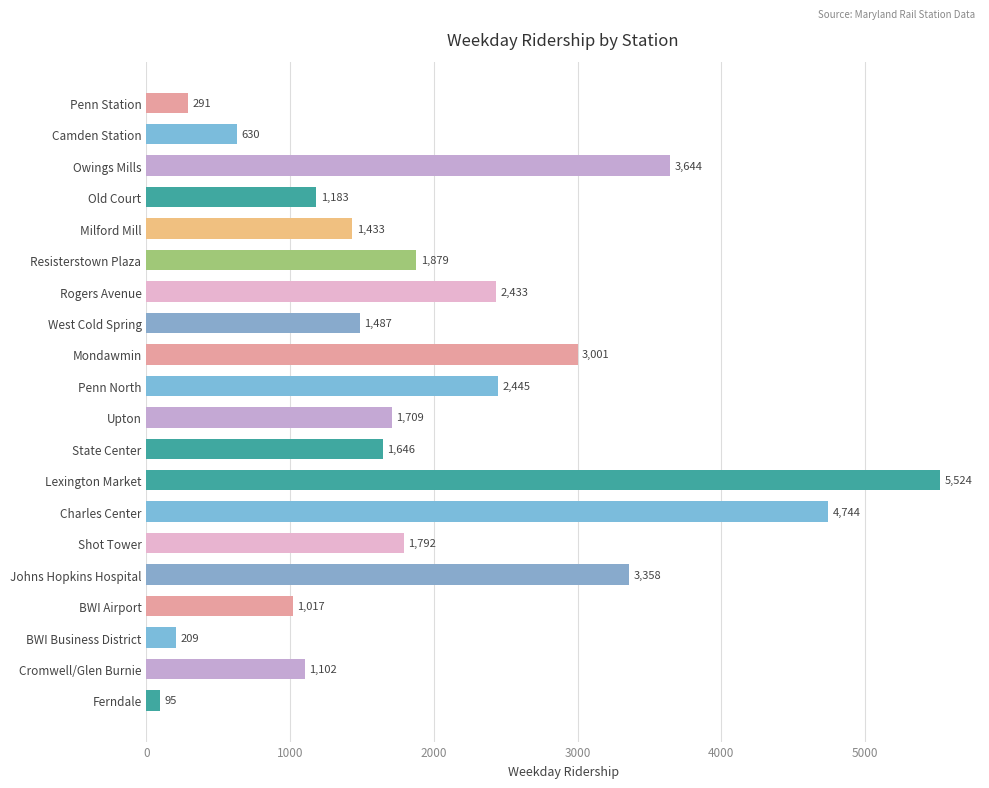

Rank the categories by value from highest to lowest.

Lexington Market, Charles Center, Owings Mills, Johns Hopkins Hospital, Mondawmin, Penn North, Rogers Avenue, Resisterstown Plaza, Shot Tower, Upton, State Center, West Cold Spring, Milford Mill, Old Court, Cromwell/Glen Burnie, BWI Airport, Camden Station, Penn Station, BWI Business District, Ferndale